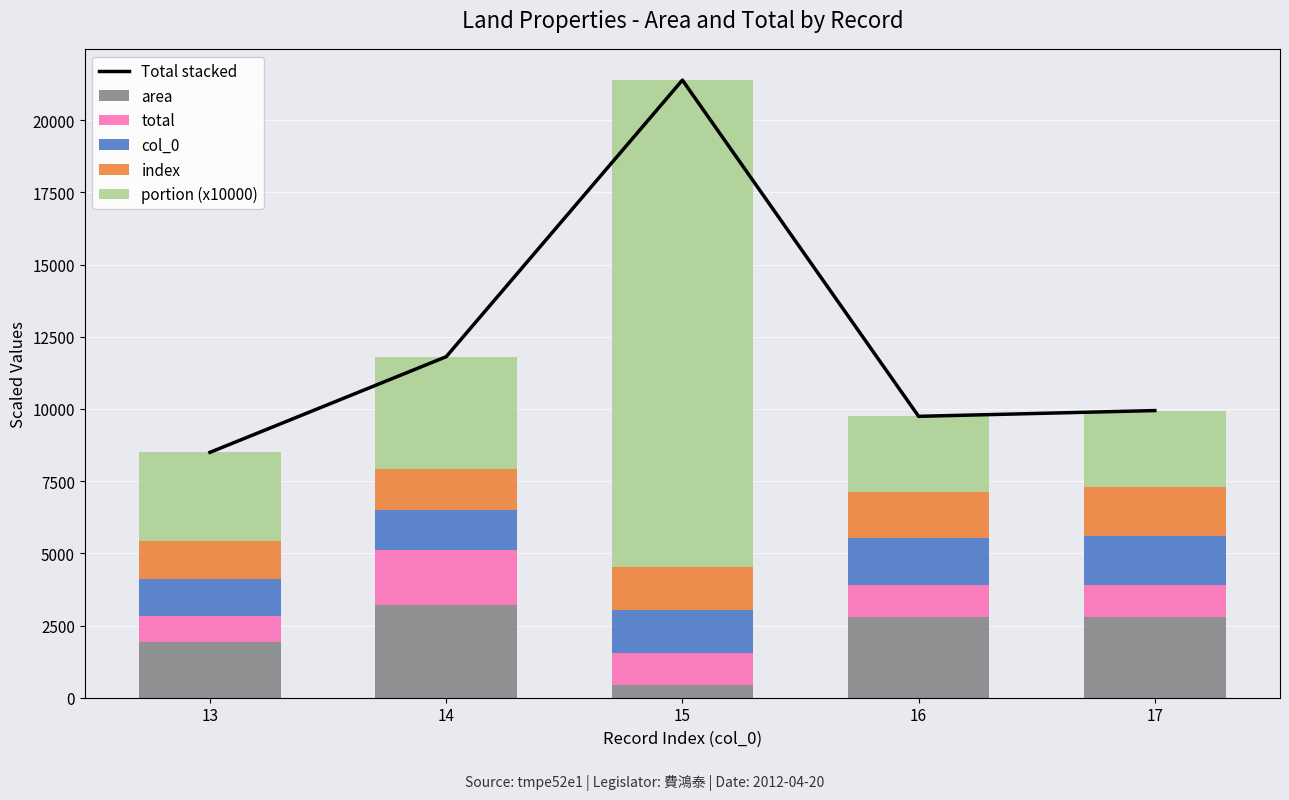

Read the area value at 17.

2807.0